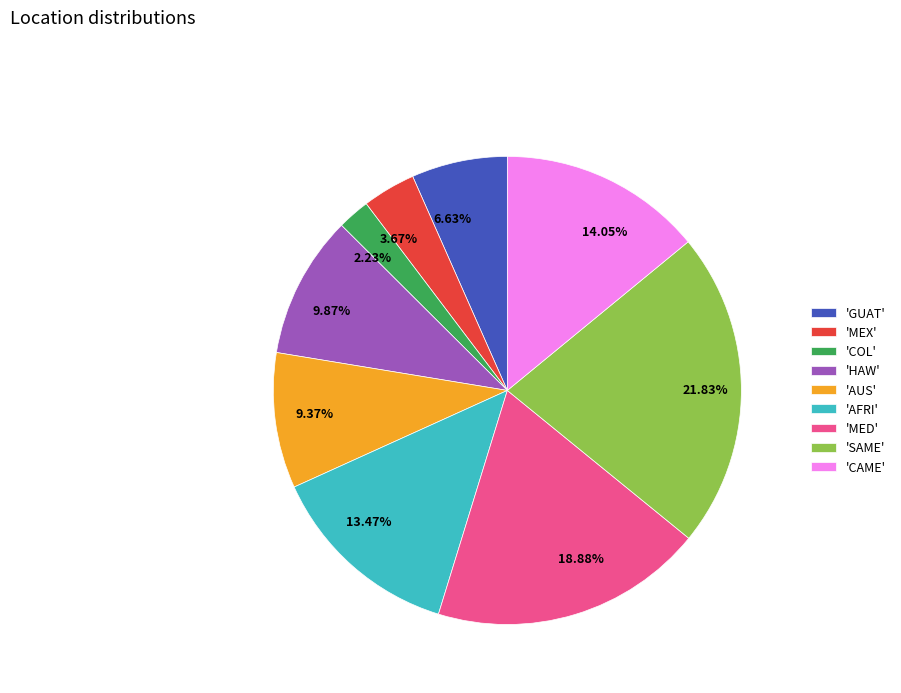

Is there any slice that represents more than half of the pie?

No